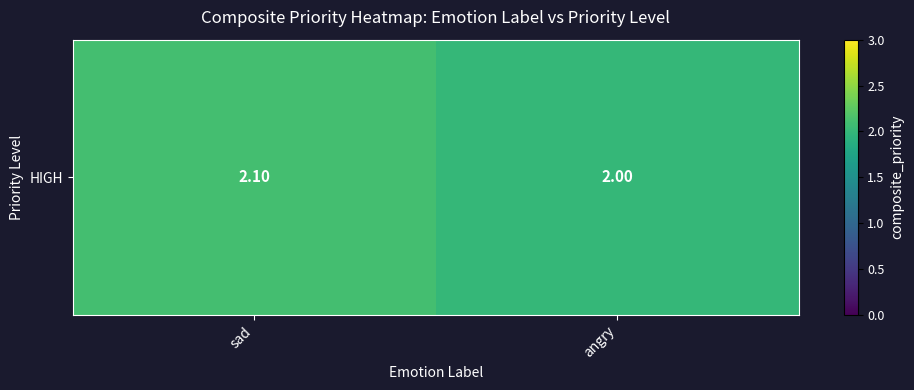

List the labels in order of value, smallest first.

angry, sad